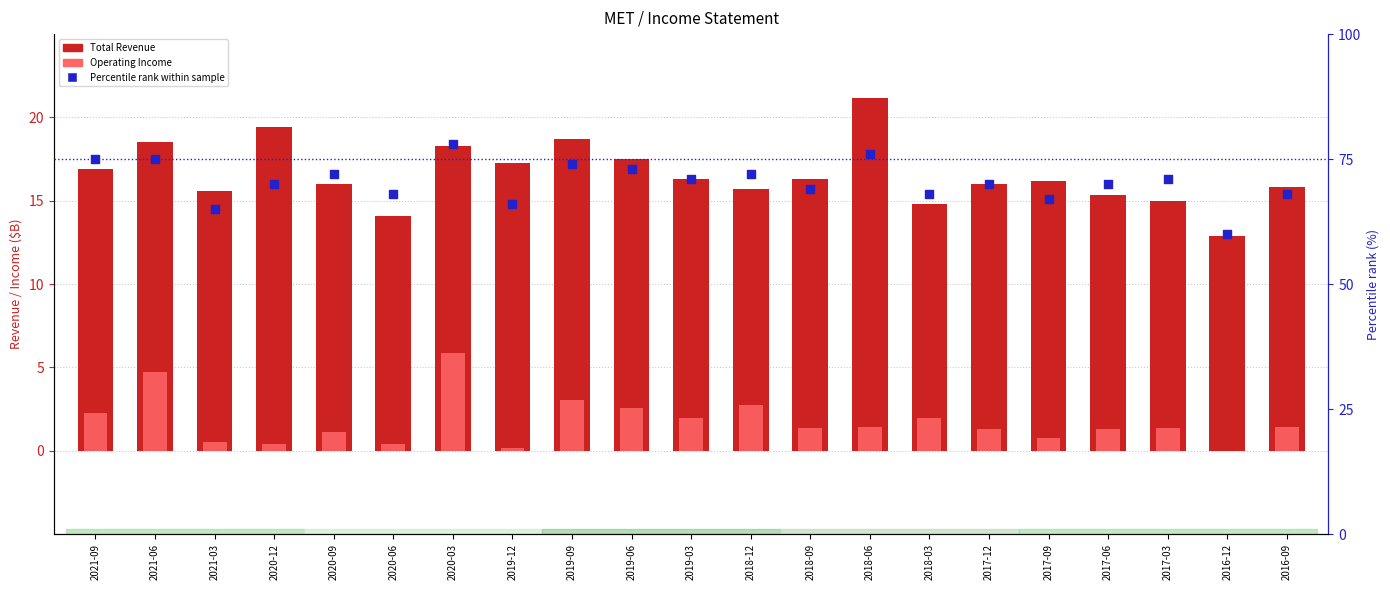

At which category is the sum across all series the highest?

2020-03